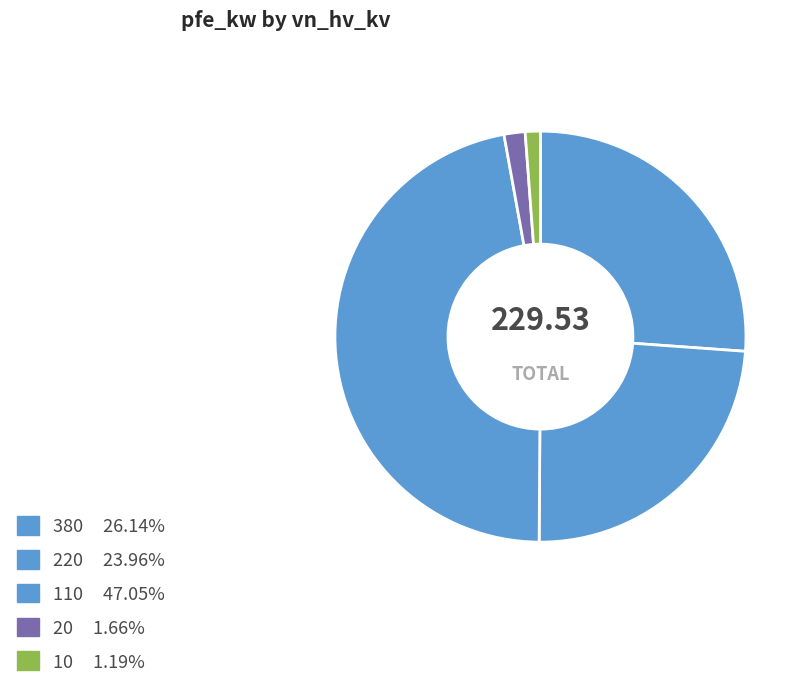

How many slices are in this pie chart?

5